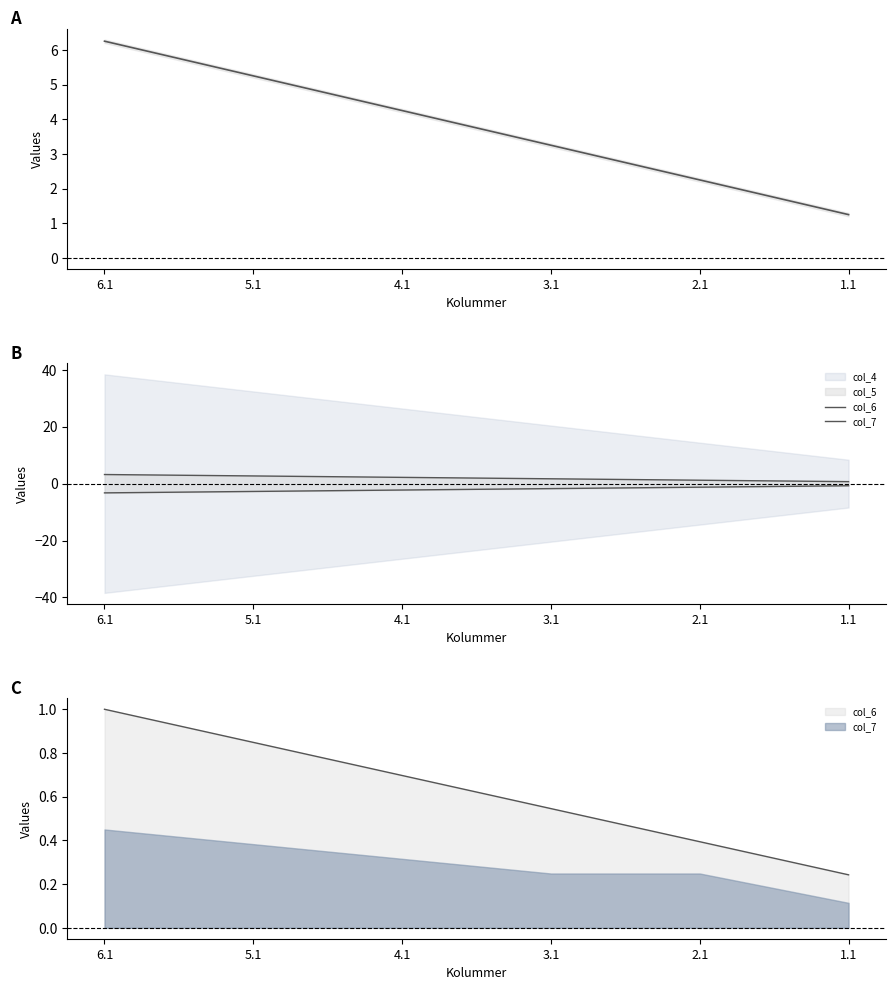

The col_6 series shows 0.5 at 2.1. True or false?

False